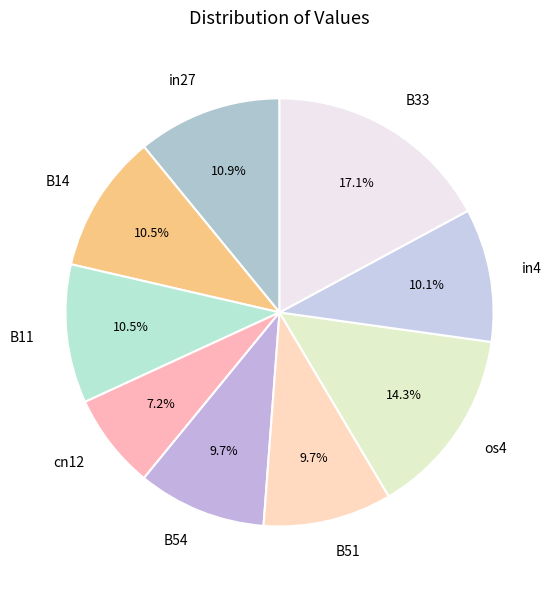

What portion of the pie excludes in27?

89.1%